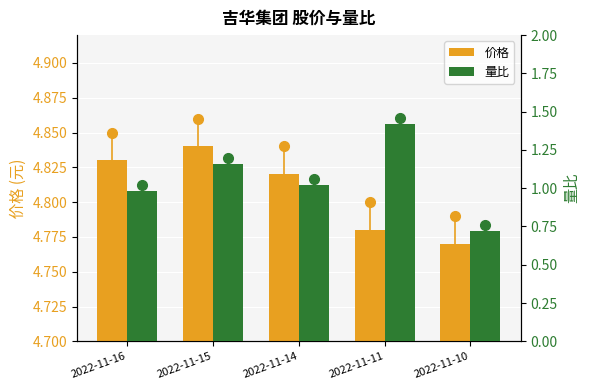

What value does the 价格 series have at 2022-11-14?

4.8